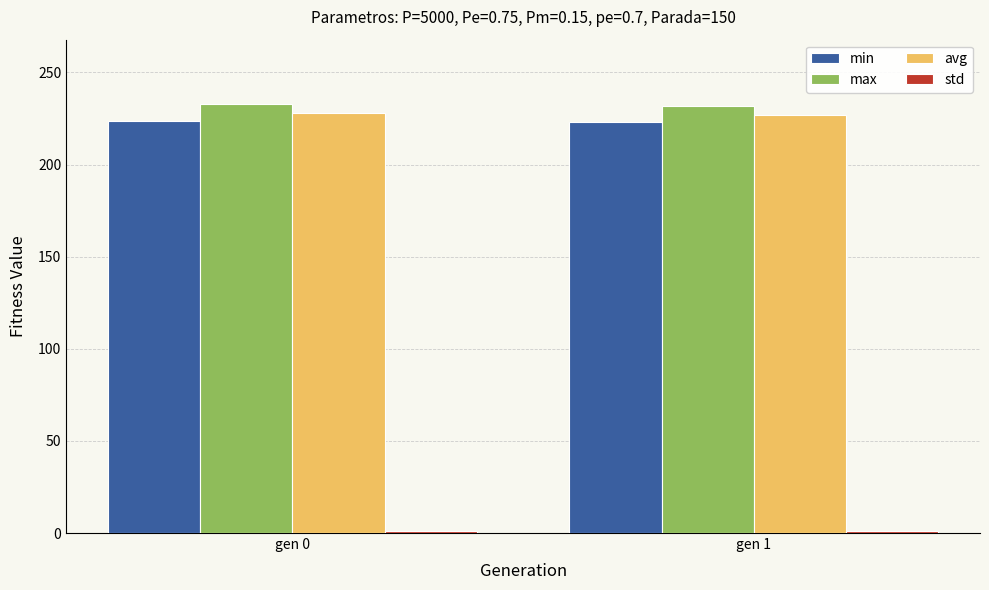

At how many categories does at least one series exceed 217?

2